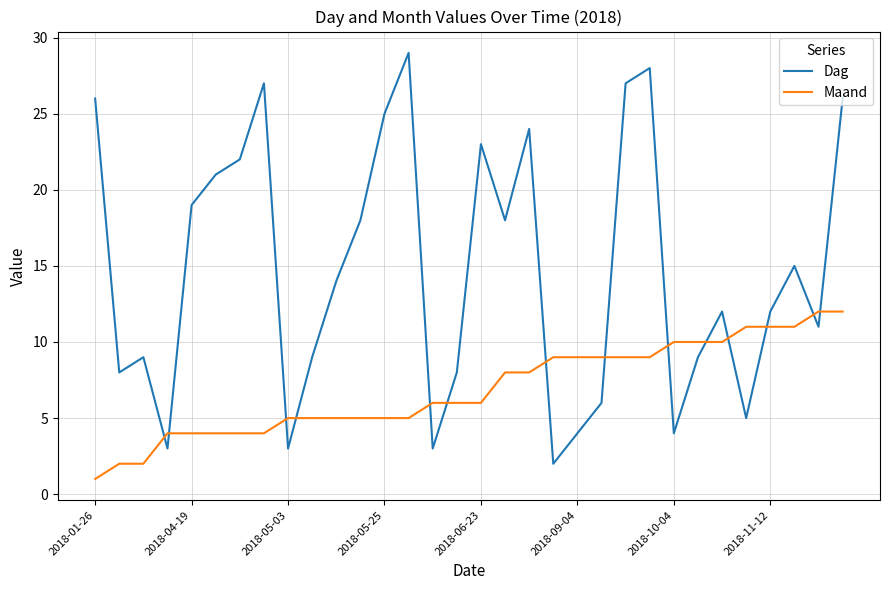

Which series has the largest range (max minus min)?

Dag